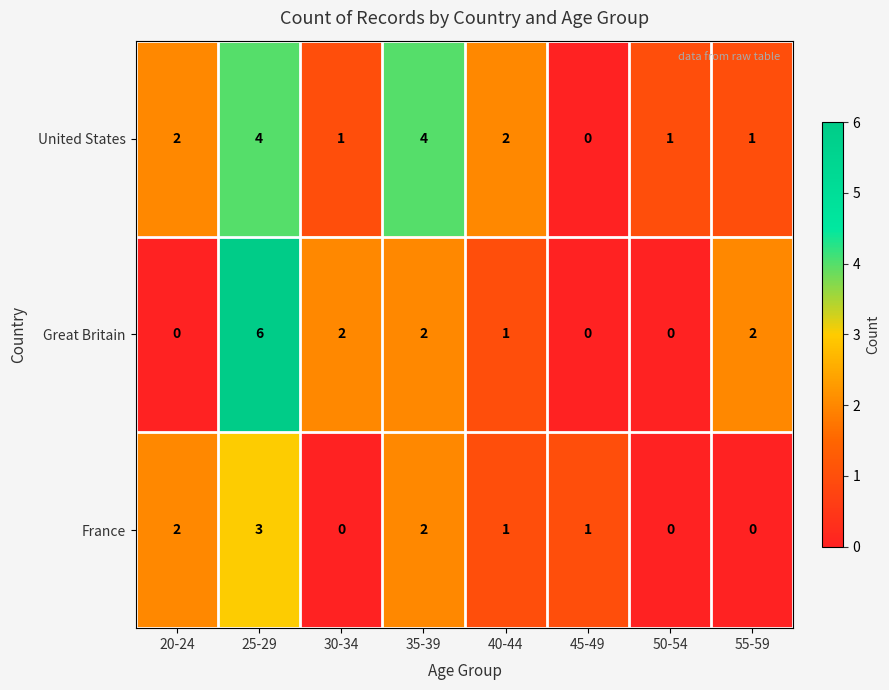

At which label does France first exceed 1?

20-24